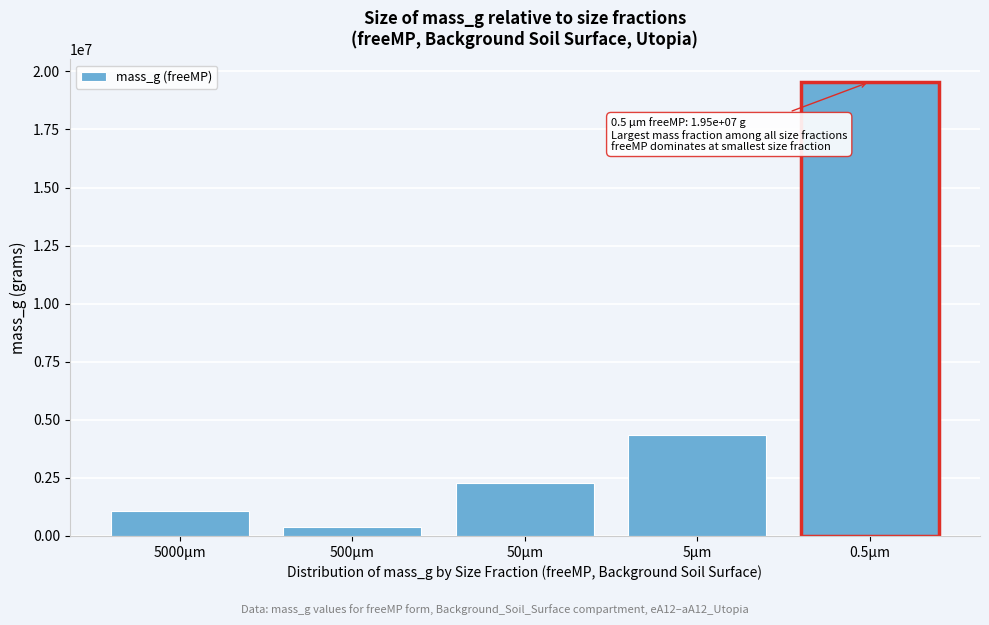

Reading left to right, transcribe all the data shown in this chart.

1056377.7	378086.0	2277622.8	4358804.8	19544784.6